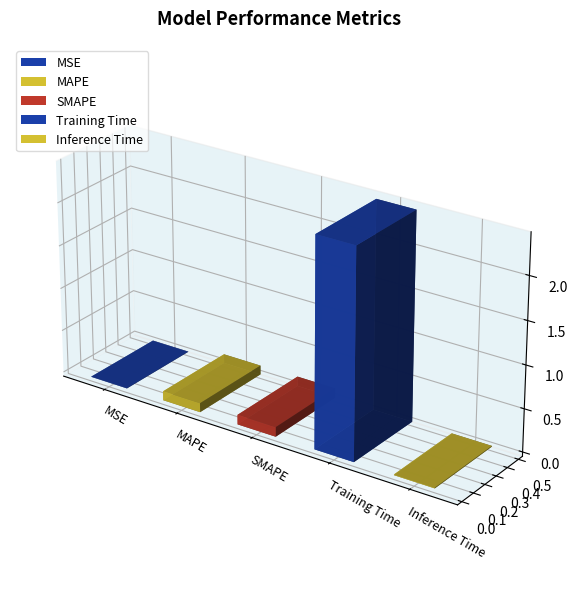

How many categories are shown in the chart?

5